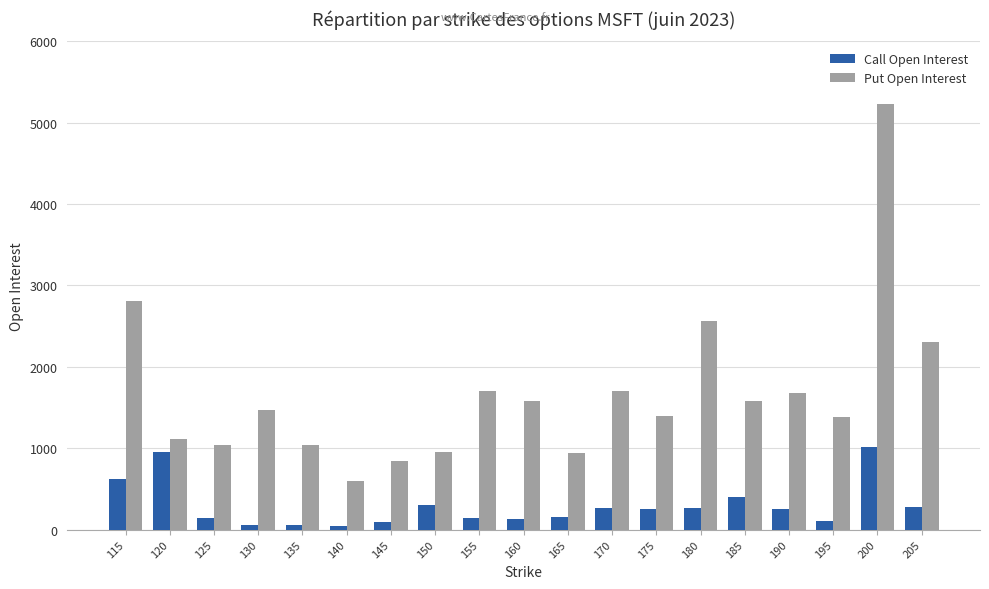

How many data points in Put Open Interest are less than 1469?

9